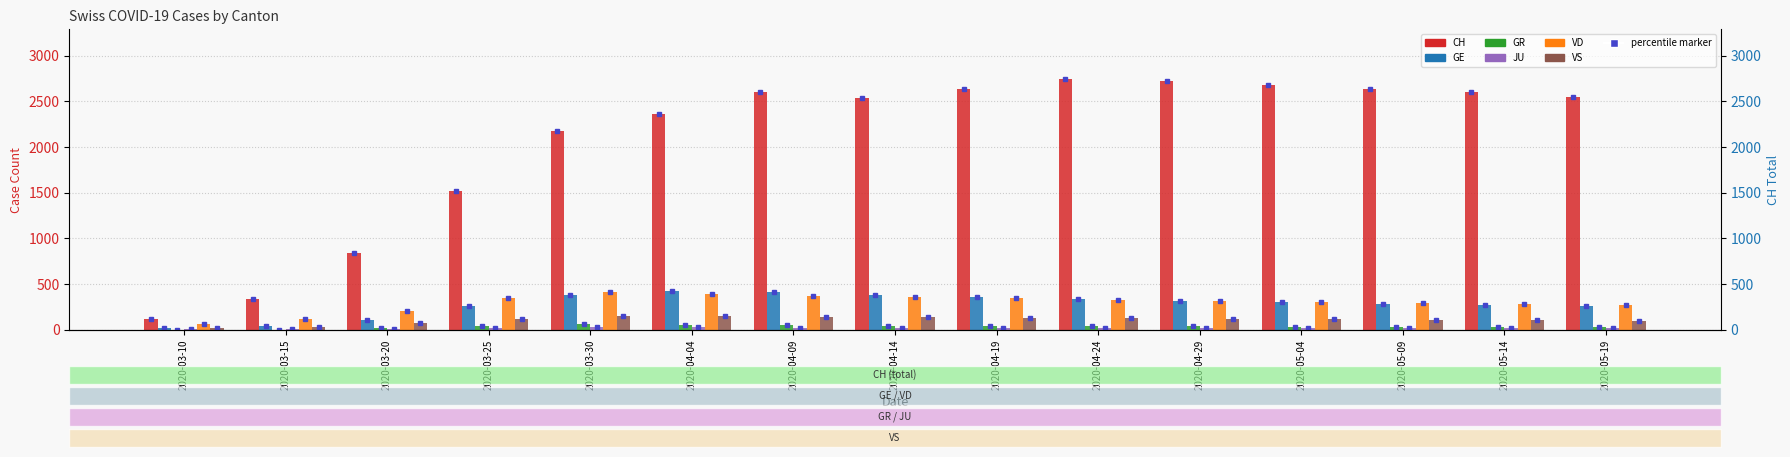

How many distinct data groups are displayed?

6